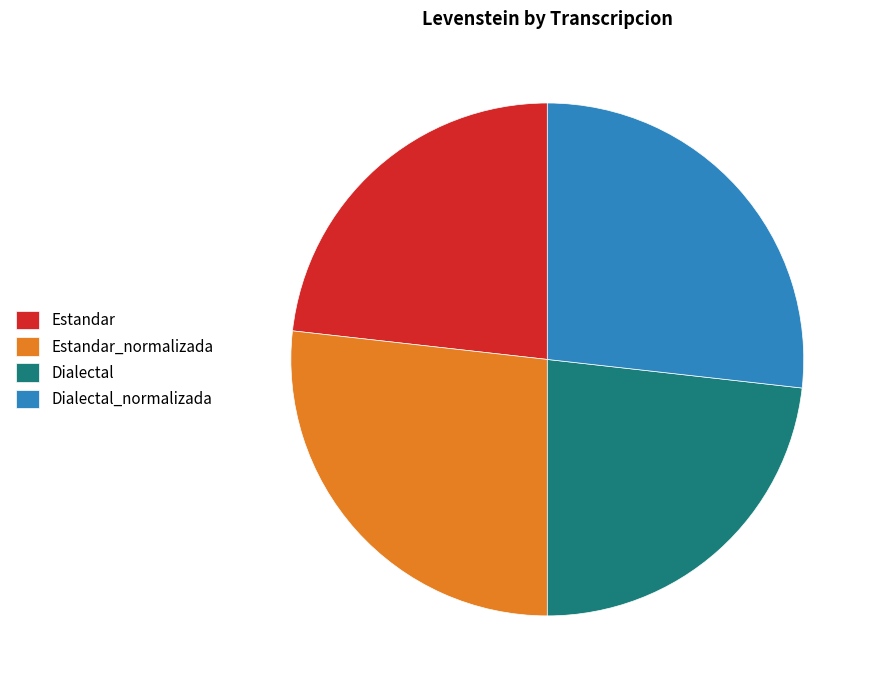

The Estandar slice represents 29% of the pie. True or false?

False